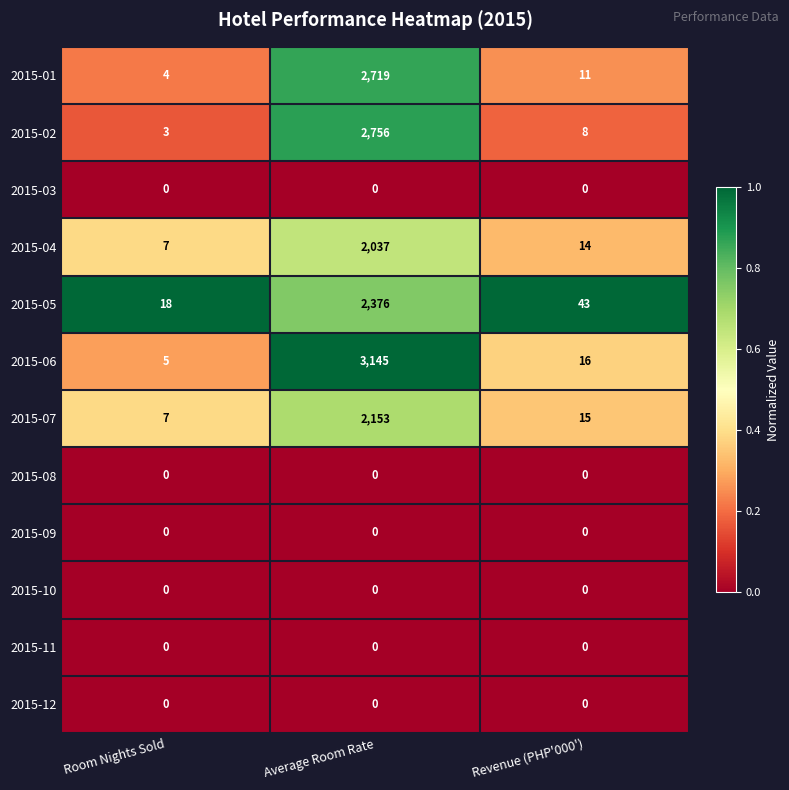

Count the number of data series in this chart.

12